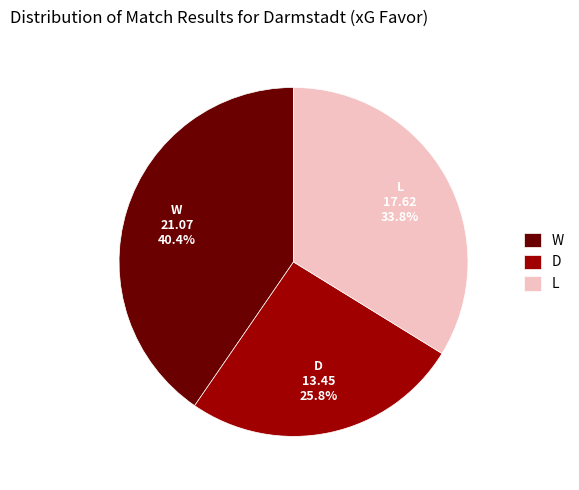

How many slices are in this pie chart?

3